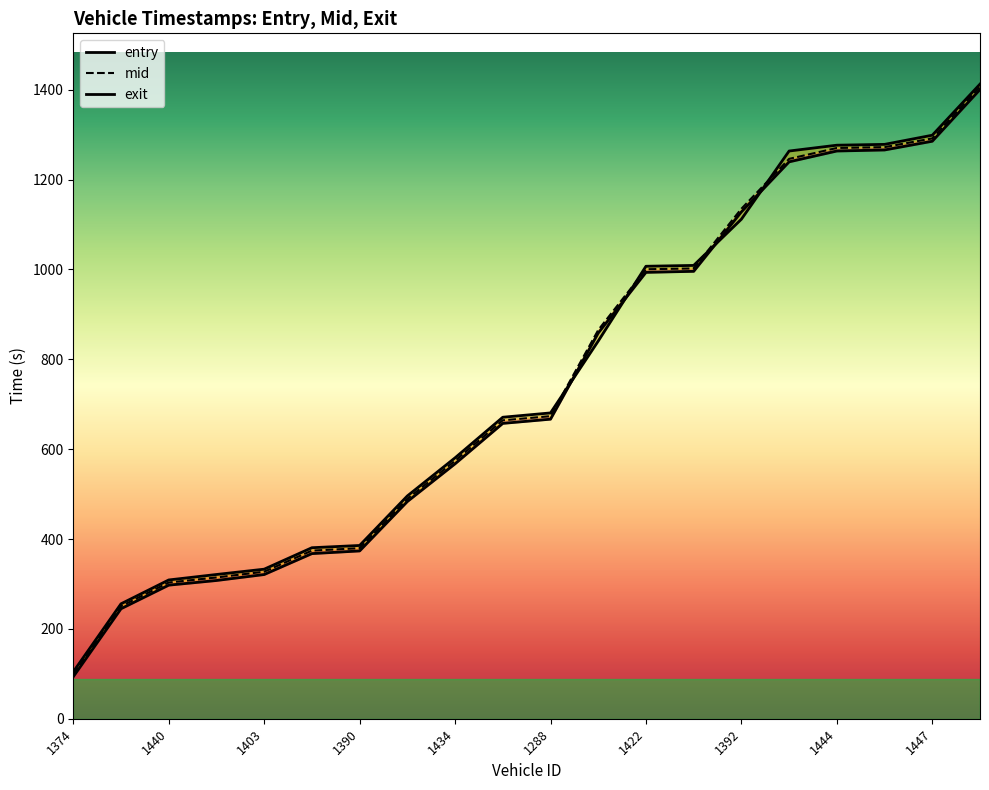

The value of entry at 1400 is 351.4. True or false?

False